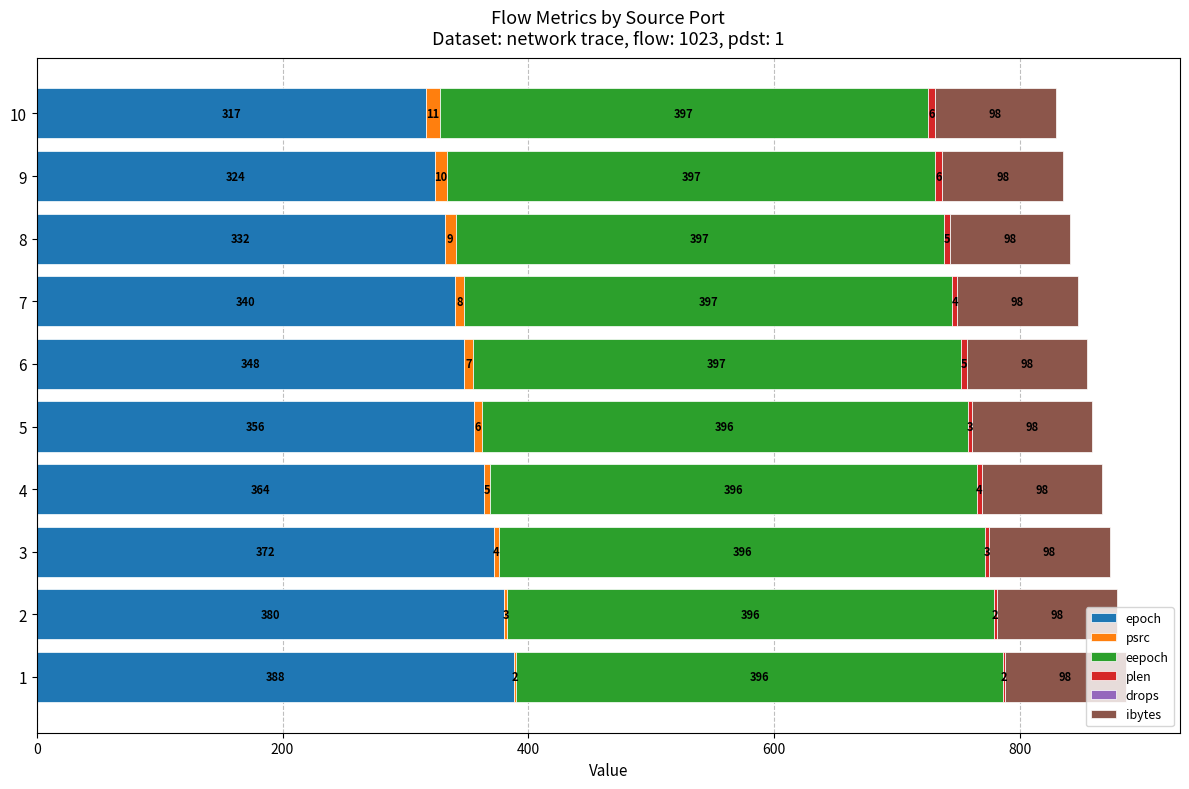

True or false: epoch has a value of 364 at 4.

True